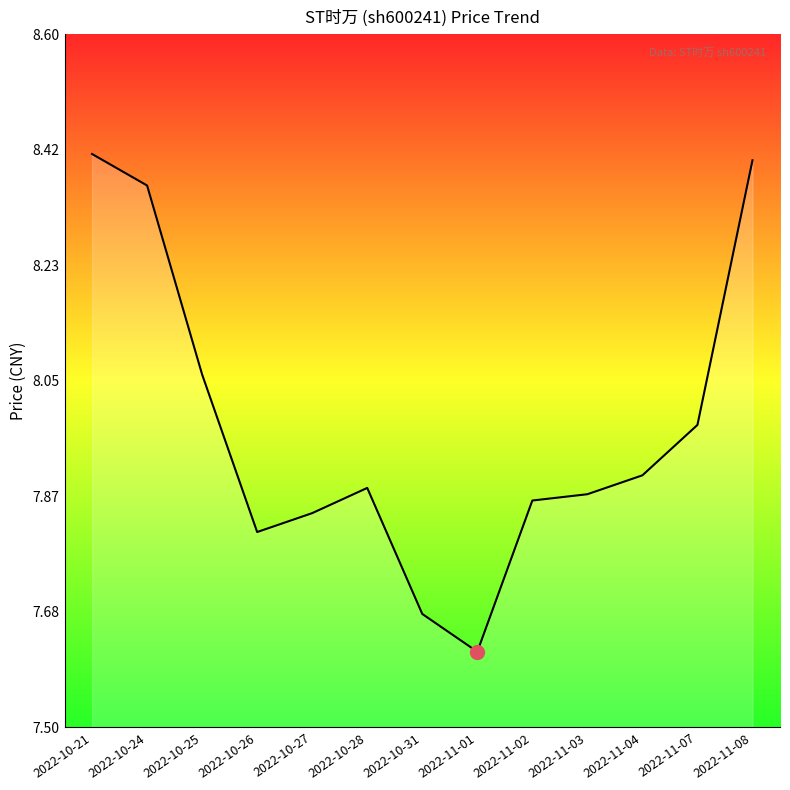

At which category does the data reach its first local valley?

2022-10-26